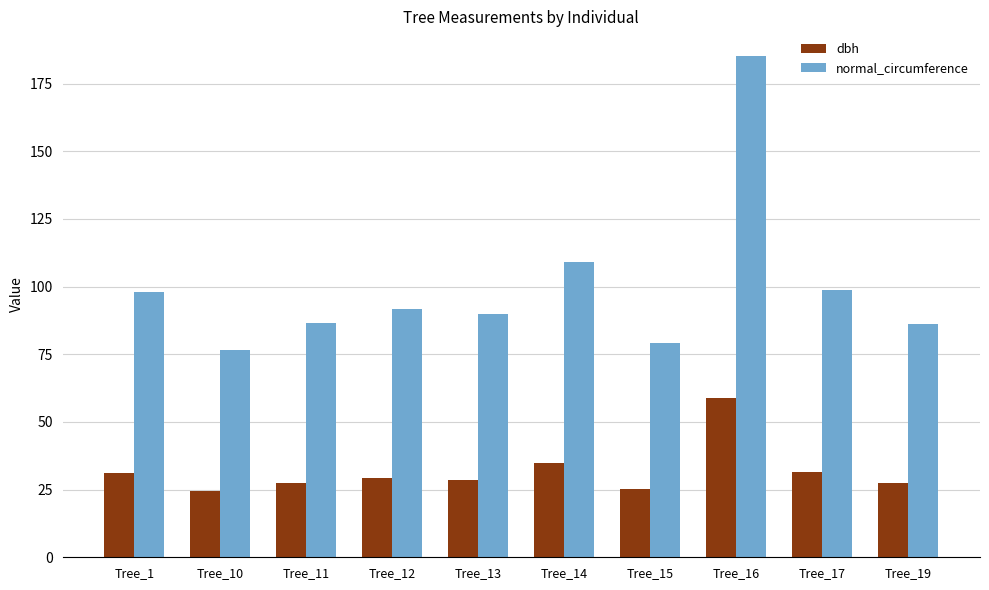

How many bars are there in each group?

2